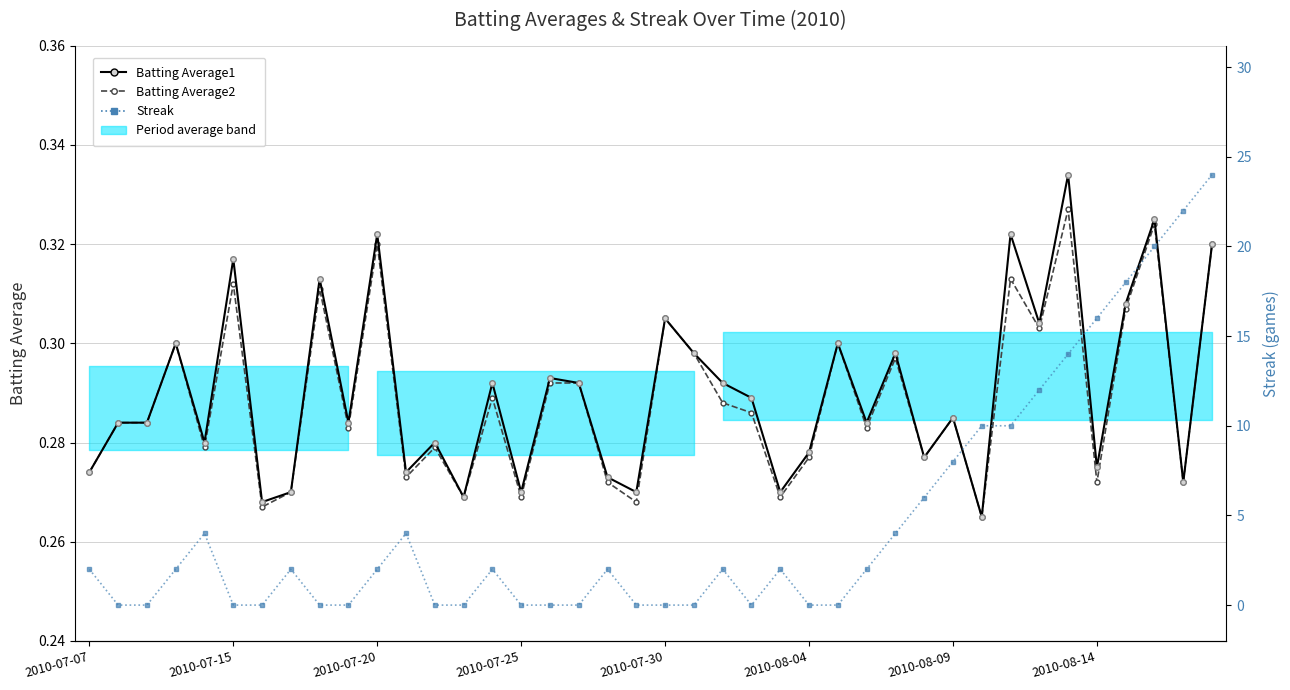

How many values in Streak are above zero?

23